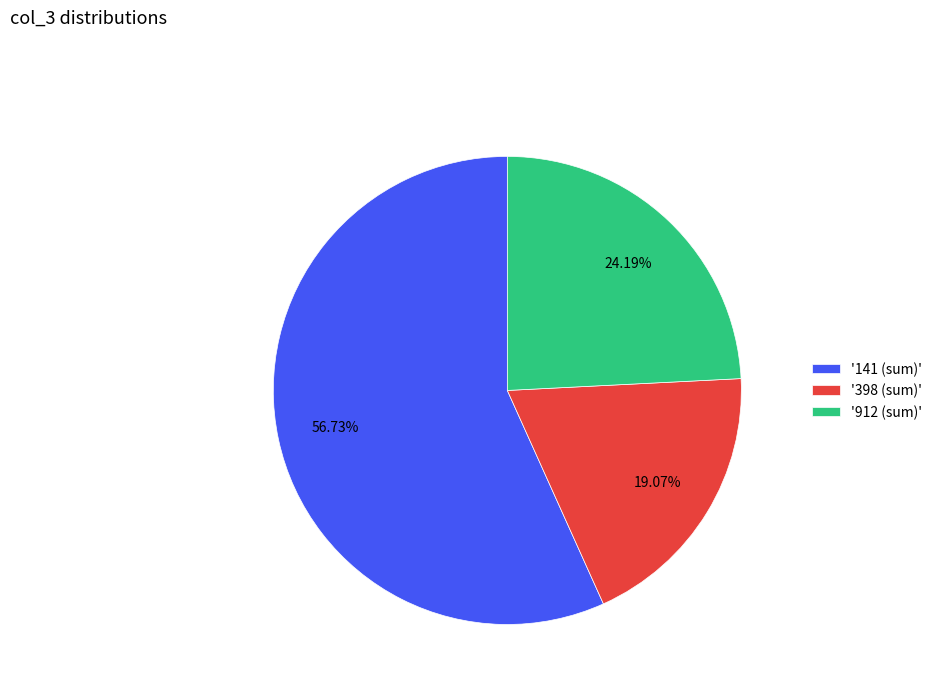

Which has a higher value, '912 (sum)' or '398 (sum)'?

'912 (sum)'